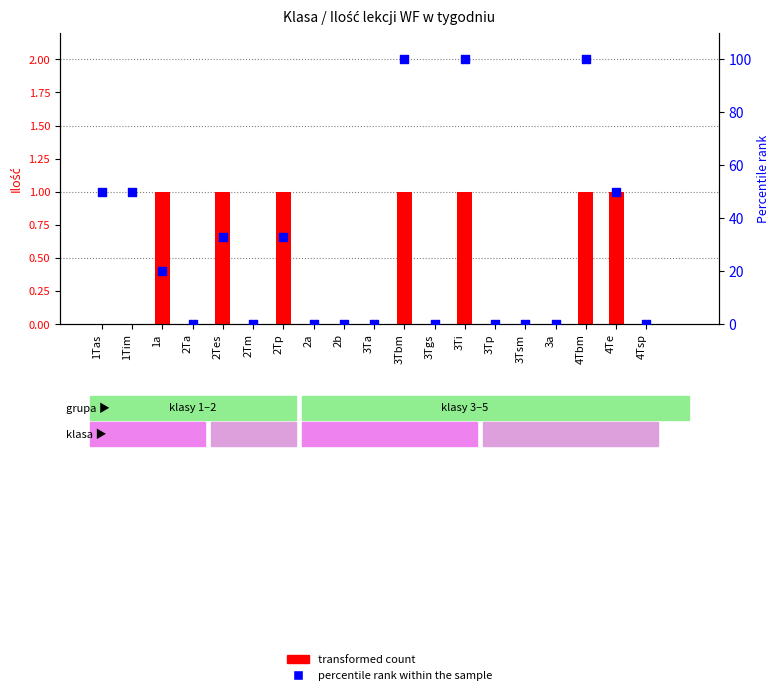

Which series reaches the minimum Y coordinate?

transformed count